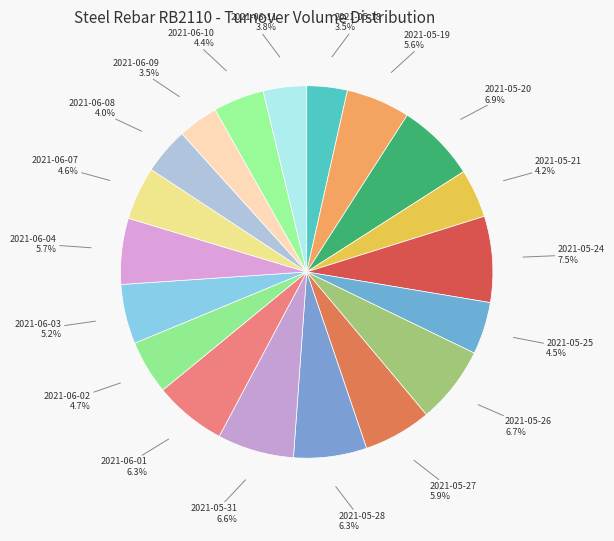

Rank the categories by value from lowest to highest.

2021-06-09, 2021-05-18, 2021-06-11, 2021-06-08, 2021-05-21, 2021-06-10, 2021-05-25, 2021-06-07, 2021-06-02, 2021-06-03, 2021-05-19, 2021-06-04, 2021-05-27, 2021-06-01, 2021-05-28, 2021-05-31, 2021-05-26, 2021-05-20, 2021-05-24